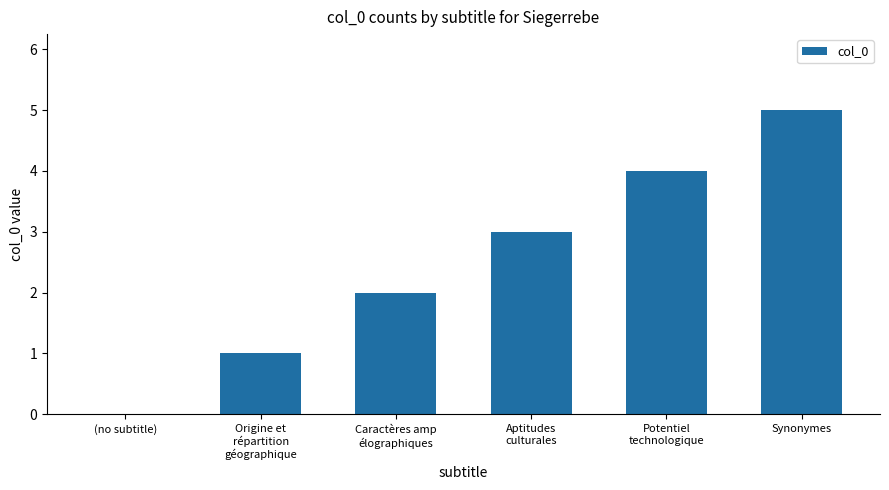

What is the change in value from Caractères amp
élographiques to Aptitudes
culturales?

+1